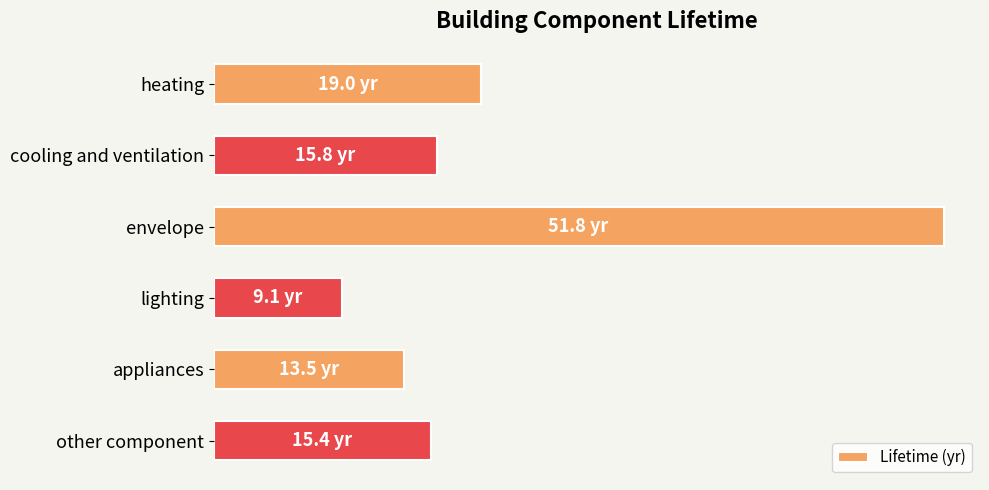

What is the smallest value displayed?

9.1